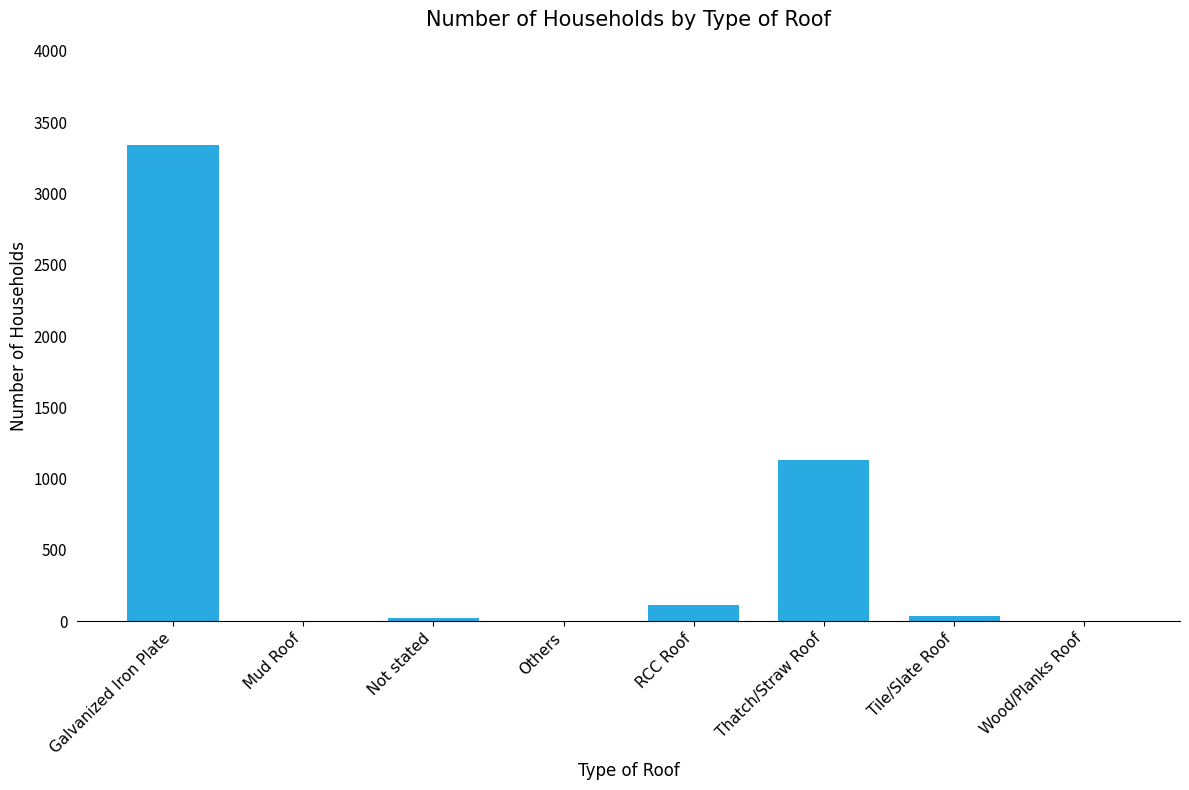

How many series are shown in this chart?

1